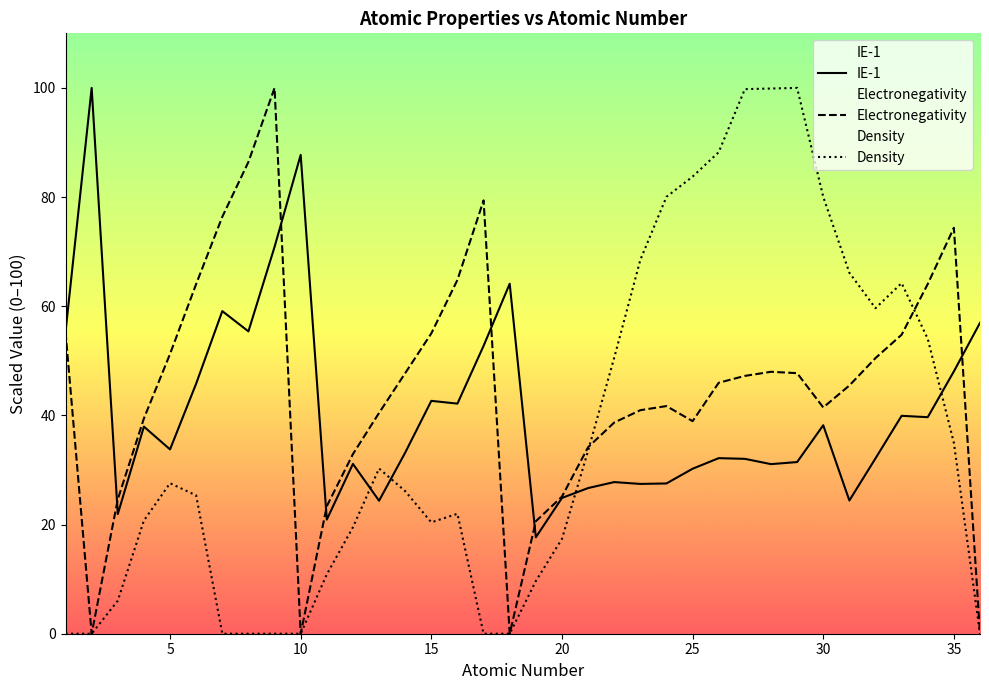

What is the difference between the maximum and second lowest values in the Density series?

100.0